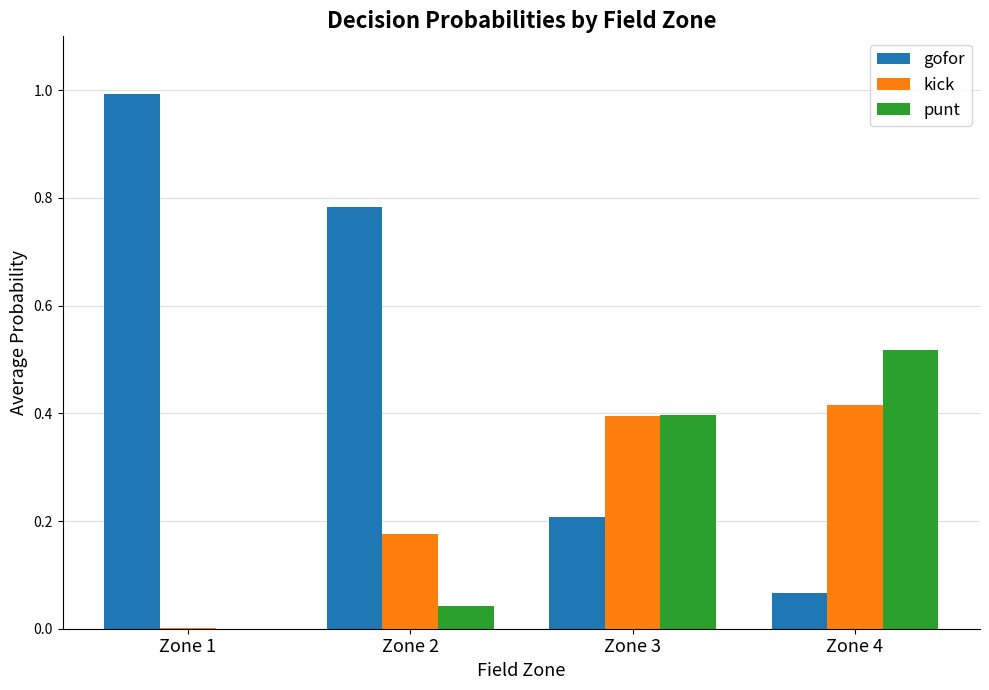

The punt series shows 0.4 at Zone 3. True or false?

True